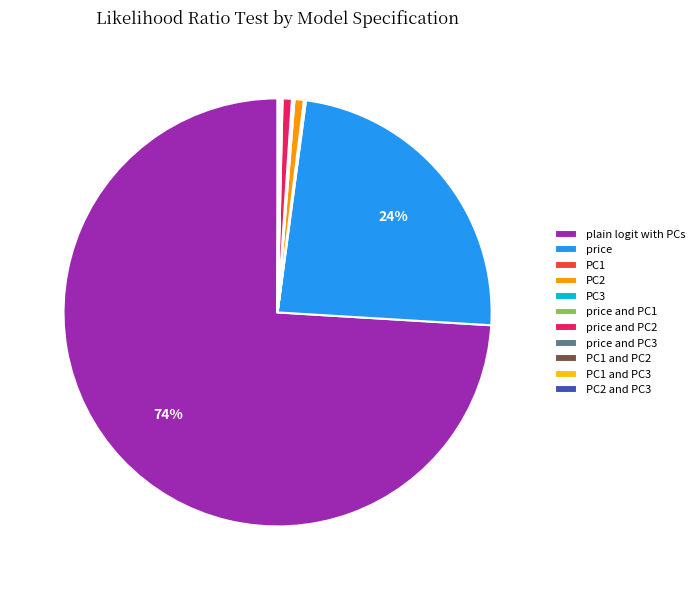

True or false: price and PC2 accounts for 11% of the total.

False